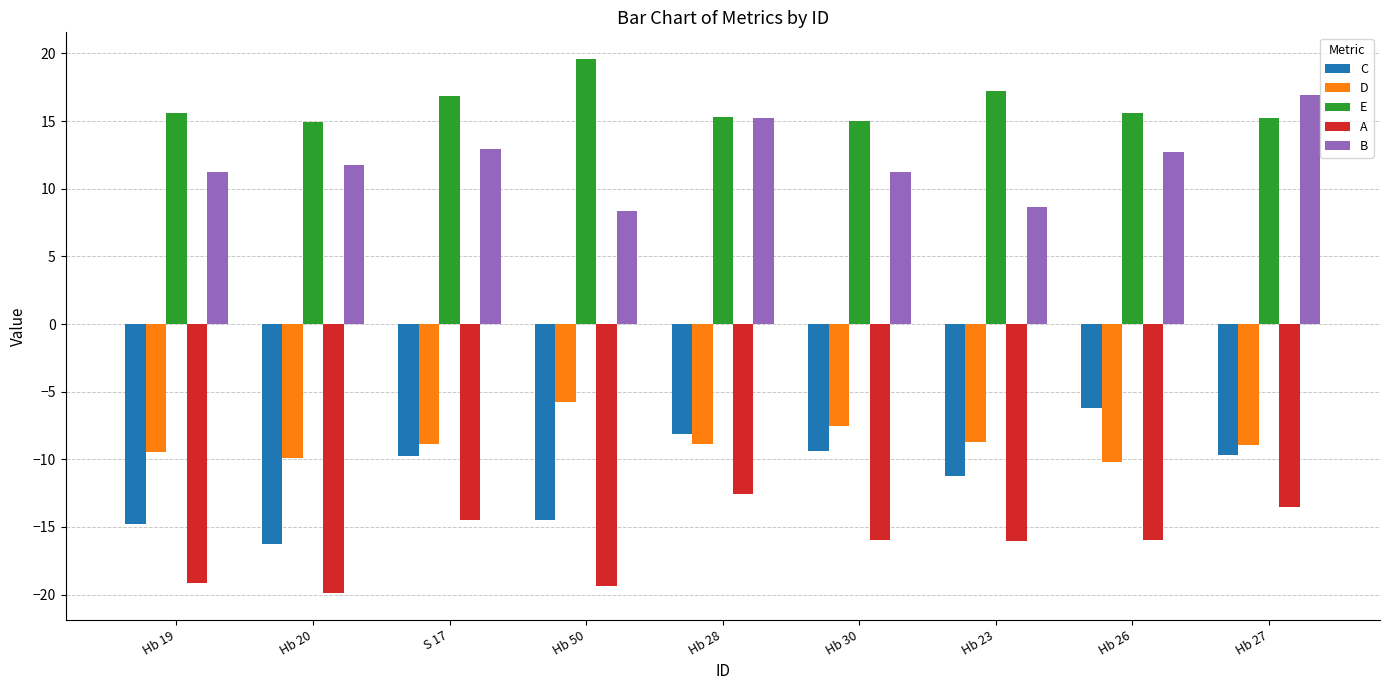

Which series has the largest total across all categories?

E